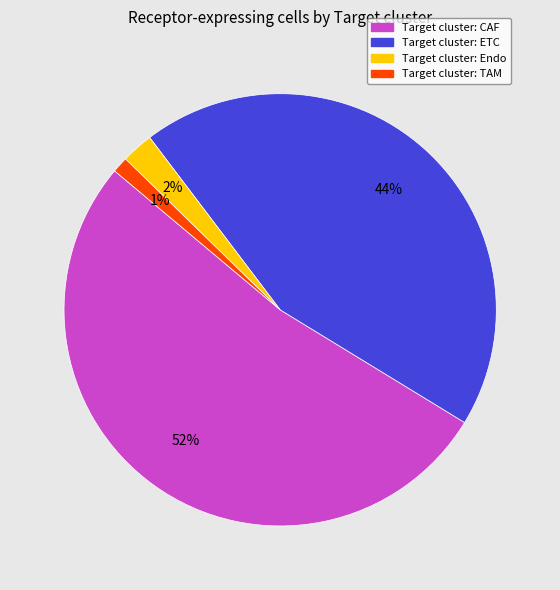

Is there any slice that represents more than half of the pie?

Yes